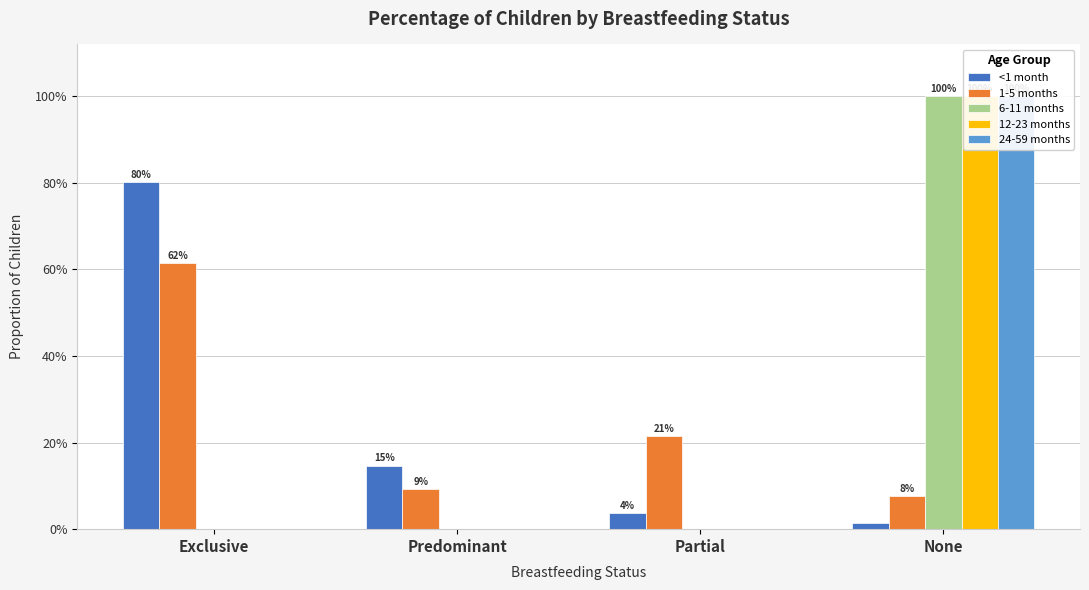

Which series has the largest total across all categories?

<1 month